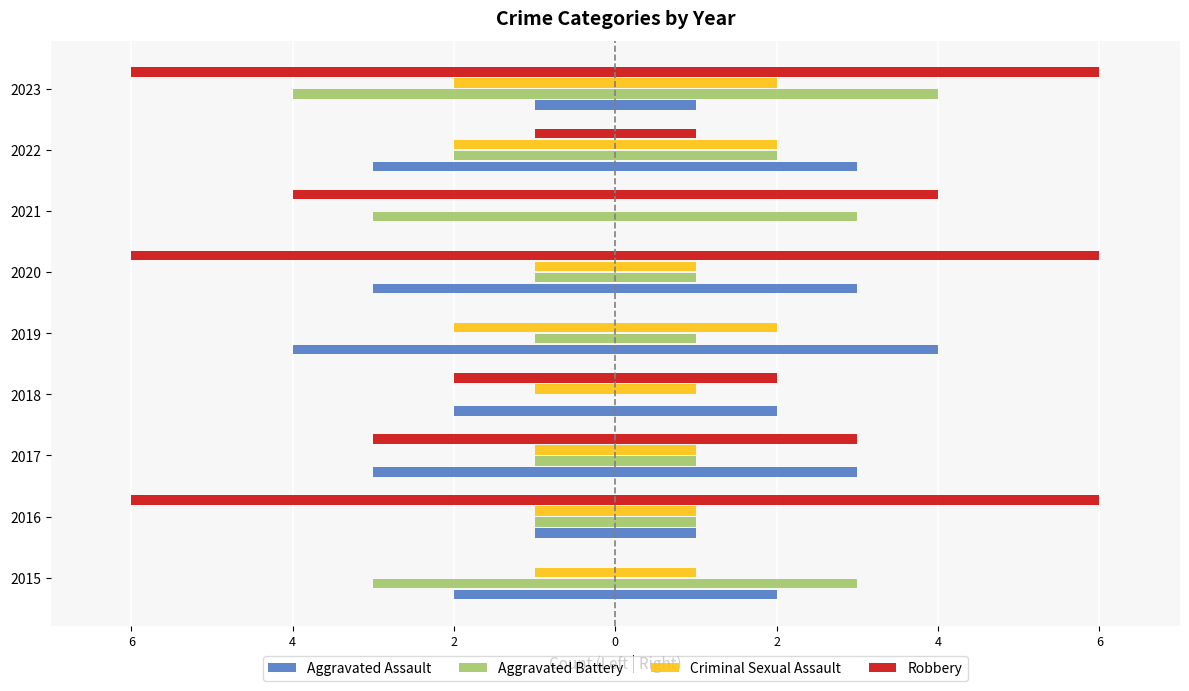

What is the average value of the Aggravated Battery series?

-2